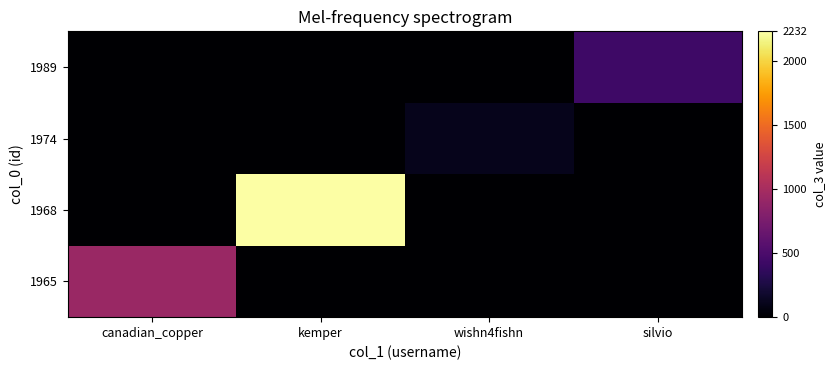

What is the total value across all series at silvio?

449.2